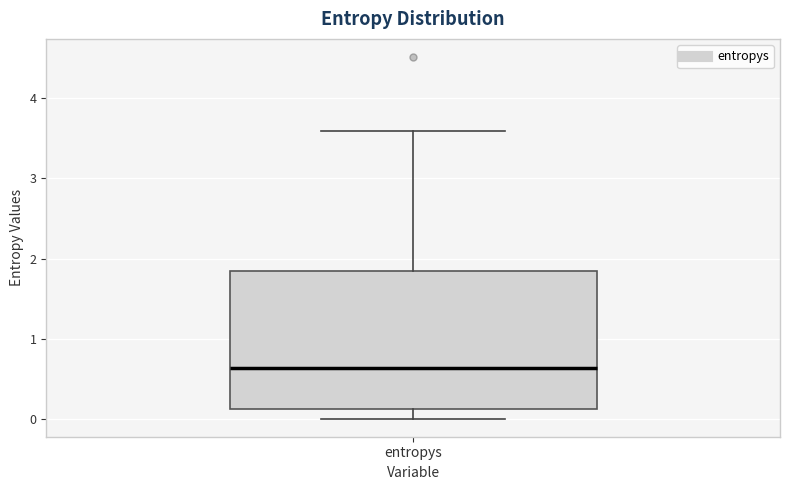

Where is the upper edge of the box for entropys on the y-axis? The values are not printed on the chart, so give them approximately, as read against the axis.

1.8